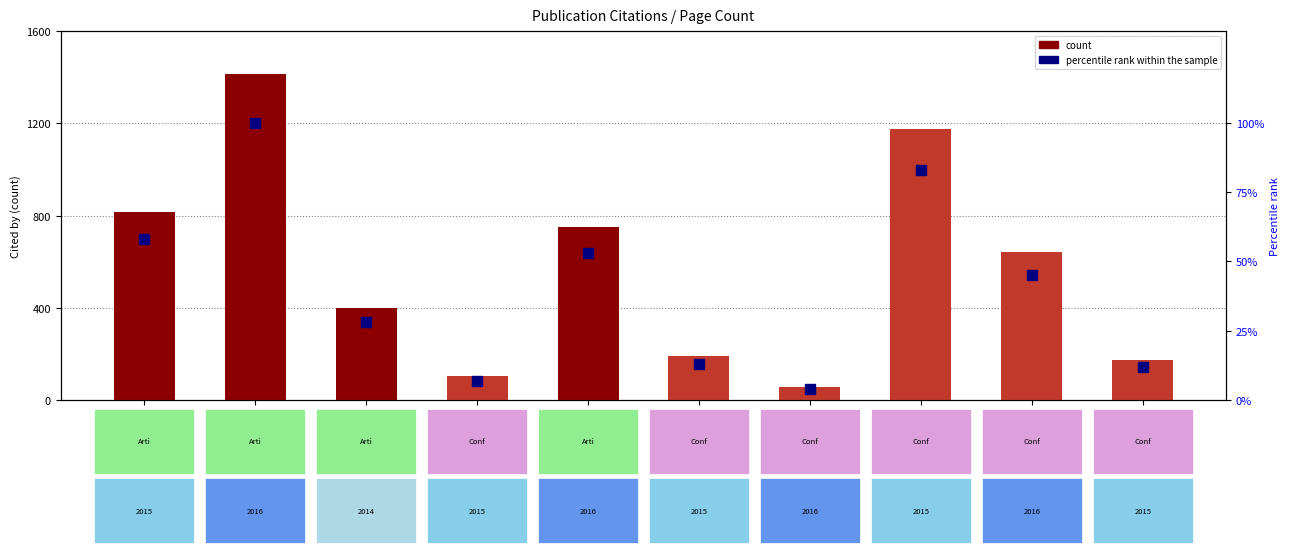

At which category is the sum across all series the highest?

Mao
2016